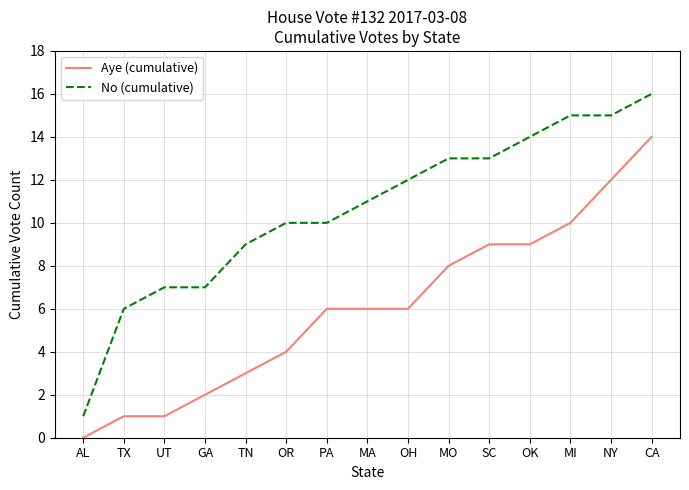

At which category is the sum across all series the highest?

CA